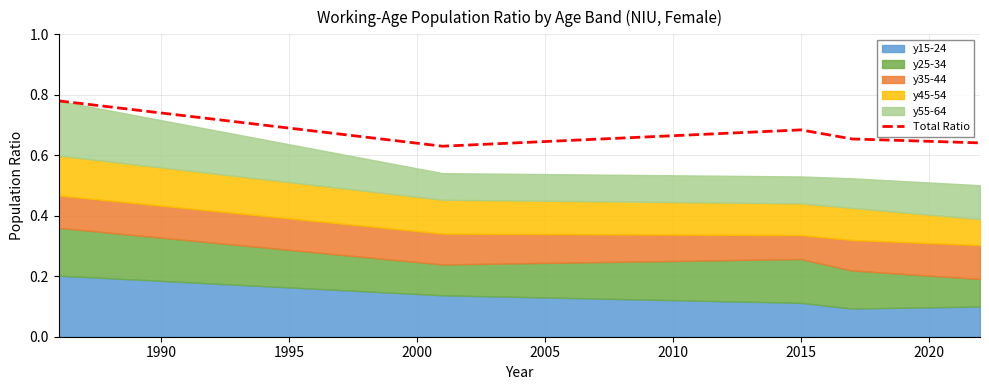

True or false: the data shows 0.9 at 2000.

False